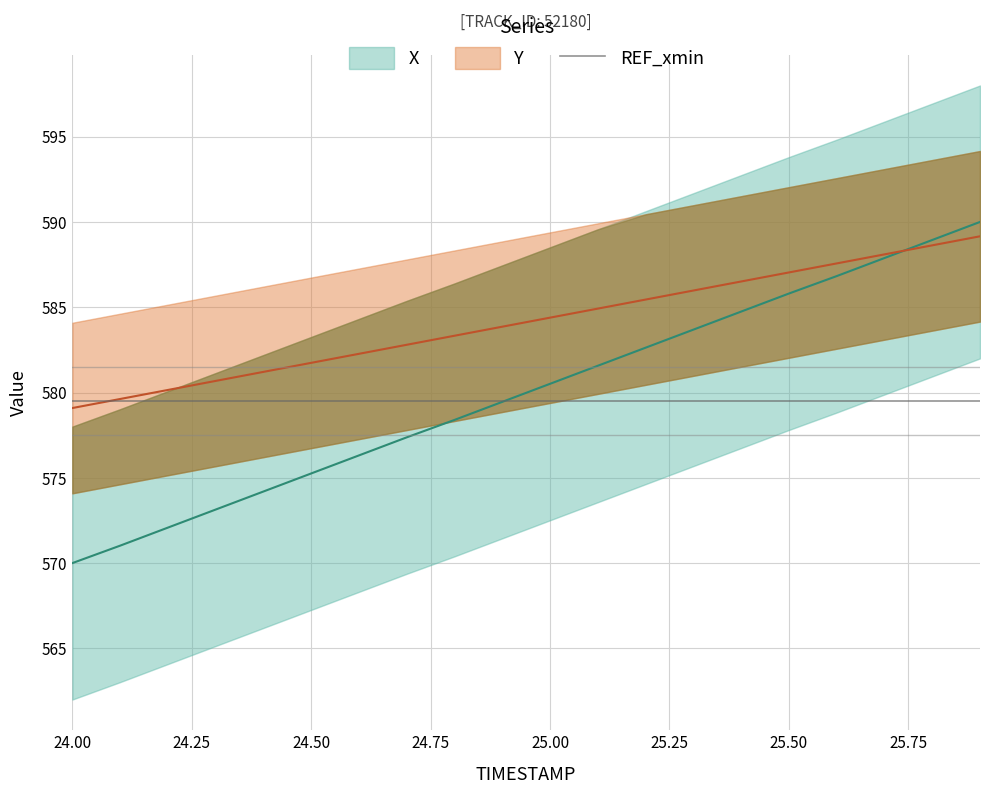

What is the value of the Y point at the 7th from the left?

582.3